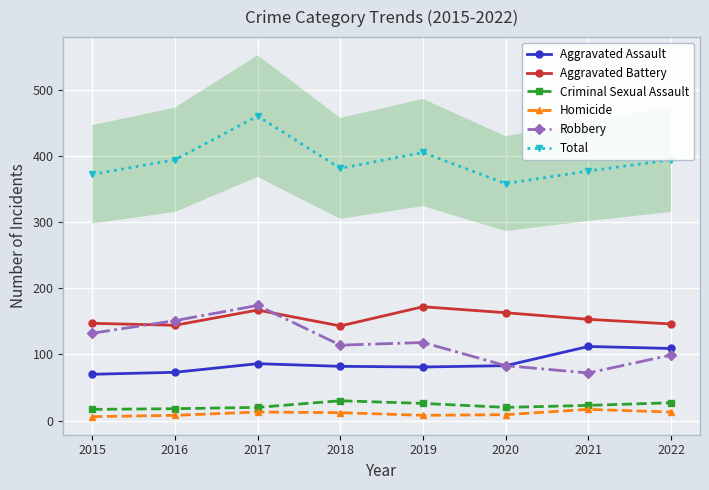

What is the value of the Aggravated Assault point at the 4th from the left?

82